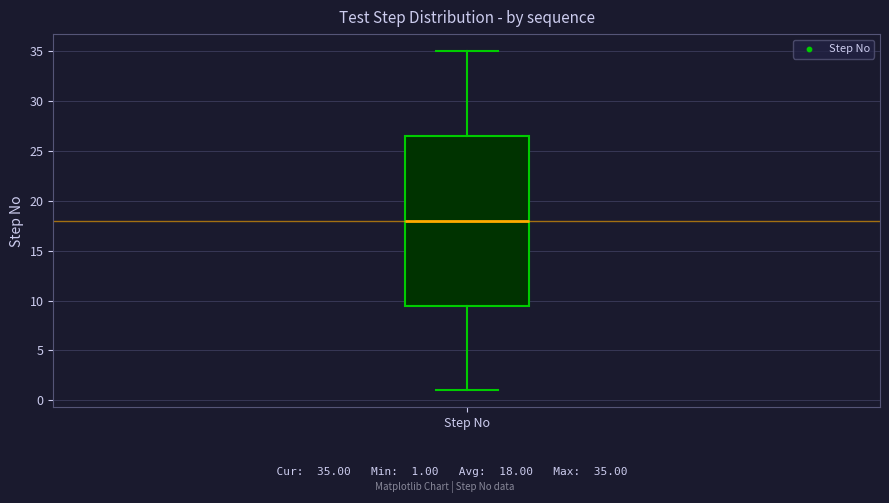

Where does the lower whisker of the box for Step No end on the y-axis? The values are not printed on the chart, so give them approximately, as read against the axis.

1.0